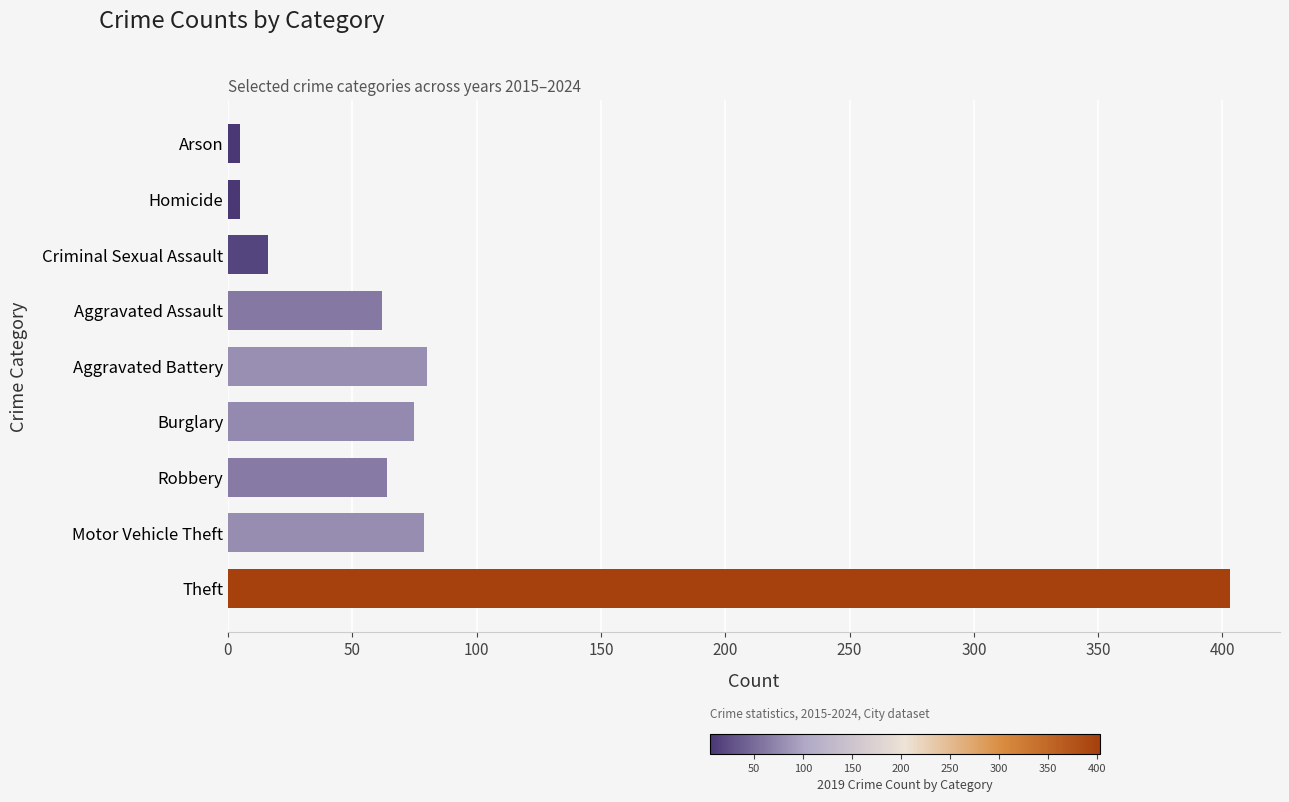

True or false: the data shows 107 at Robbery.

False